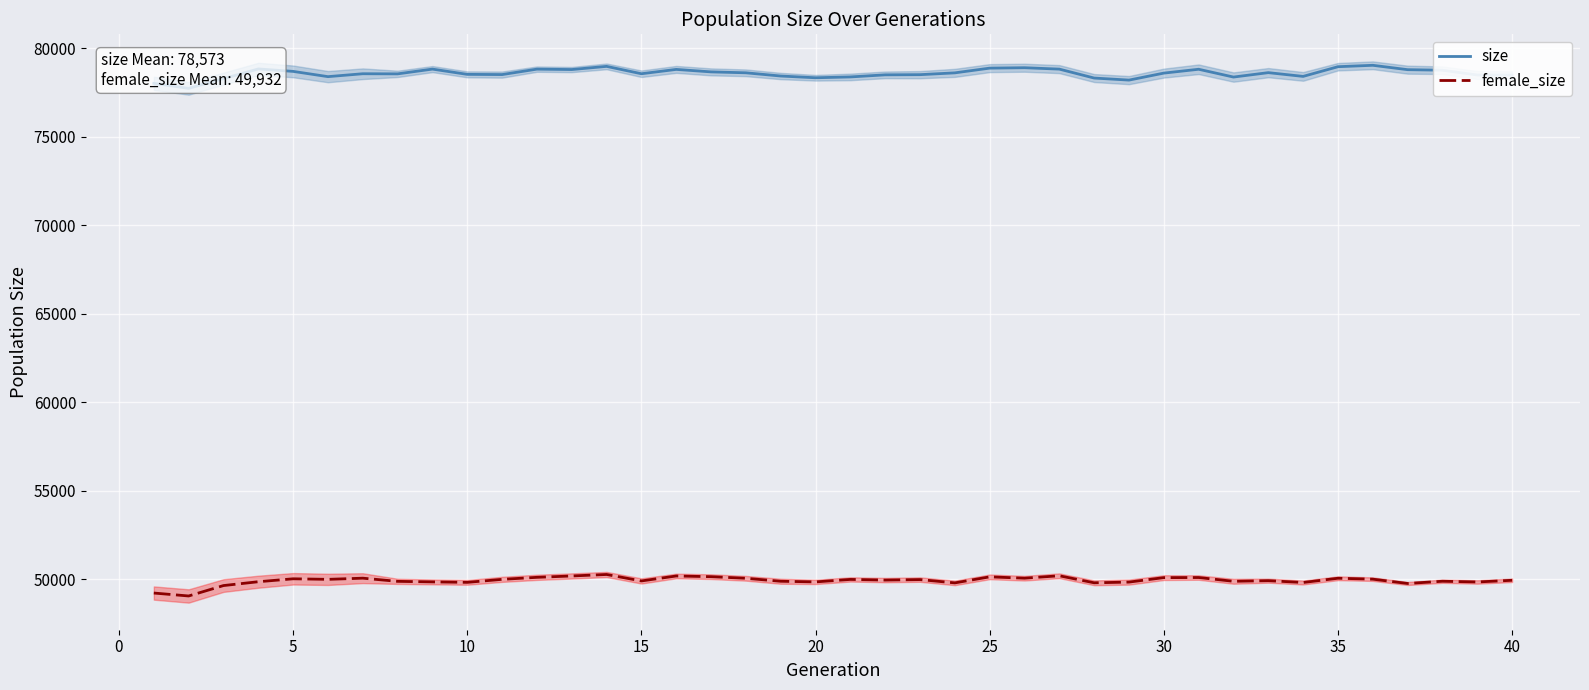

The value of female_size at 40 is 49947. True or false?

True